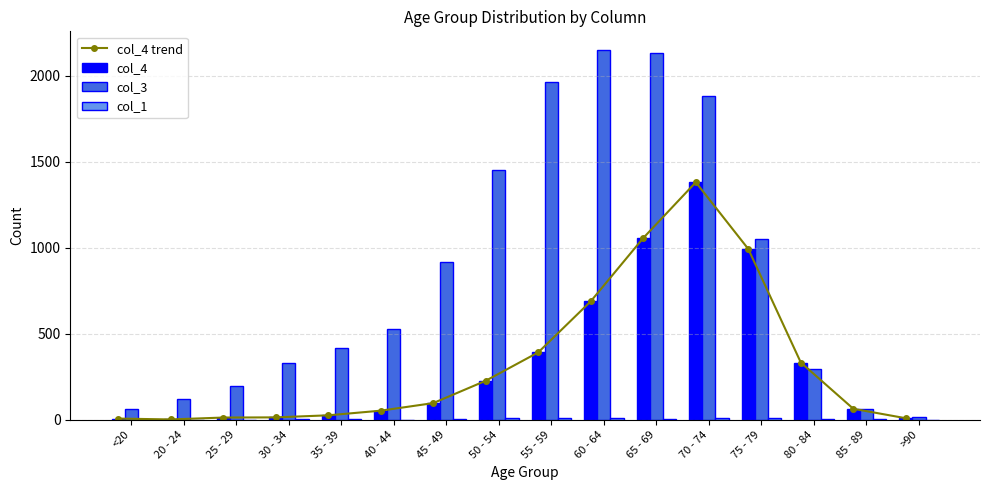

Between <20 and 20 - 24, which is larger?

<20